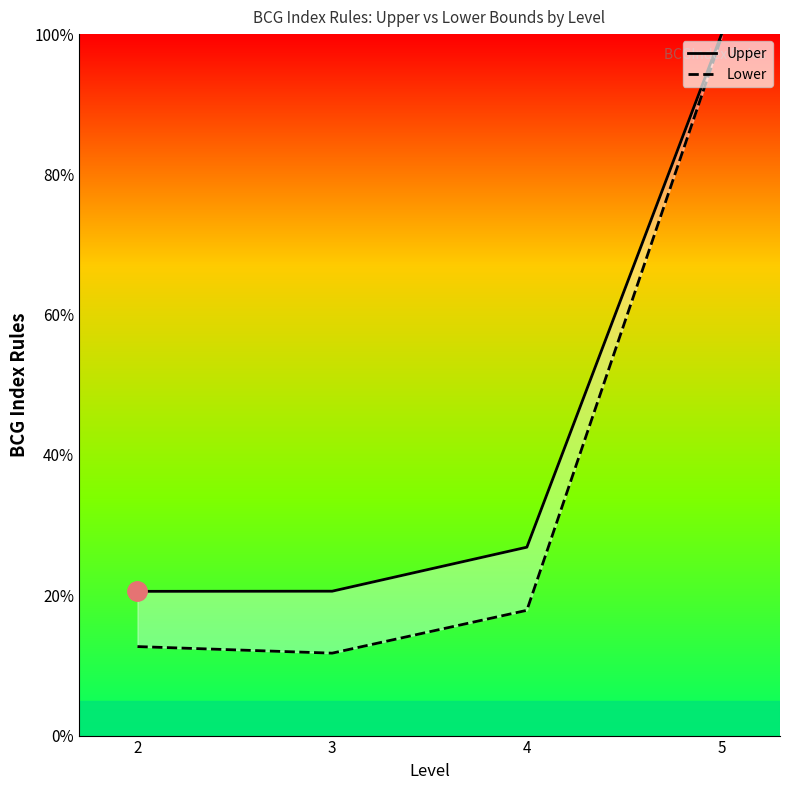

True or false: Upper and Lower cross at least once.

False